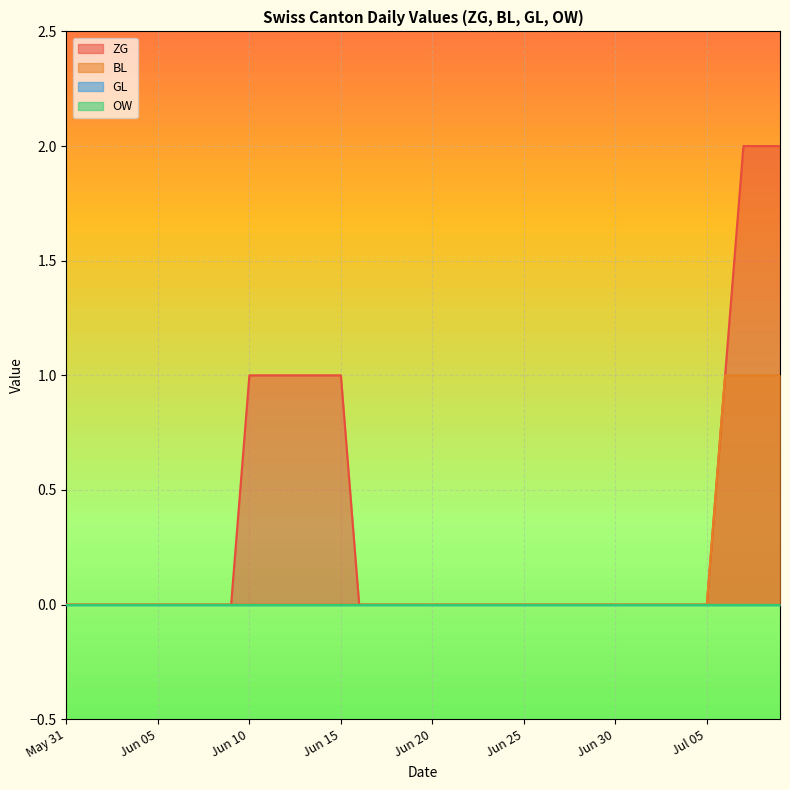

Does the chart display data point markers on the line(s)?

No